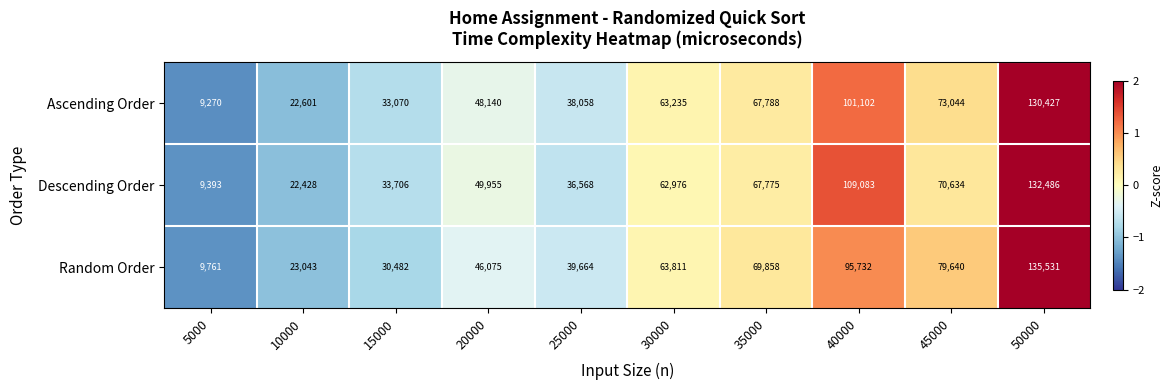

Rank the series by their average value, from highest to lowest.

Descending Order, Random Order, Ascending Order